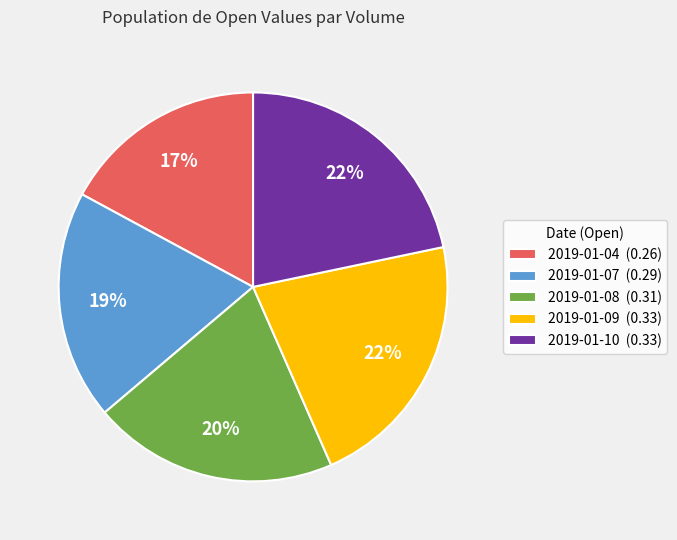

The 2019-01-07 (0.29) slice represents 19% of the pie. True or false?

True